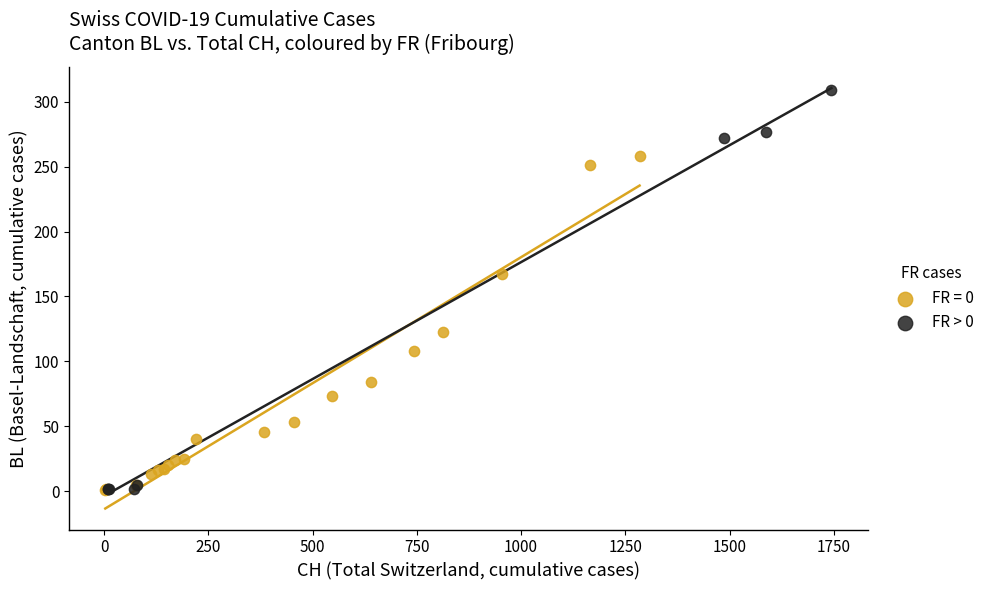

Which series has the widest spread of Y values?

FR > 0